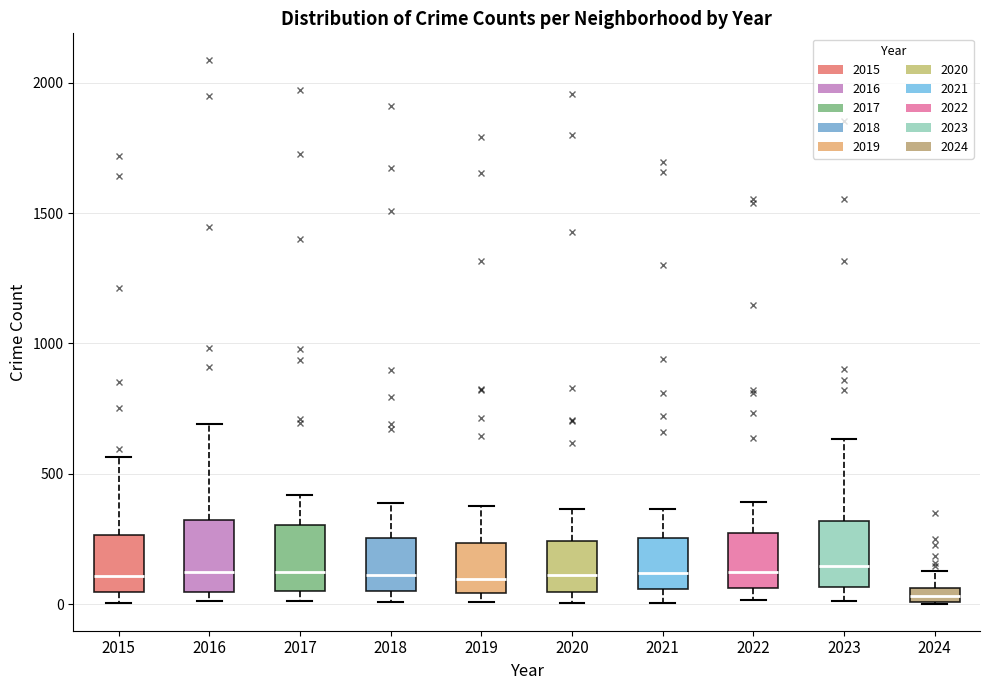

Which box has the lowest median line?

2024